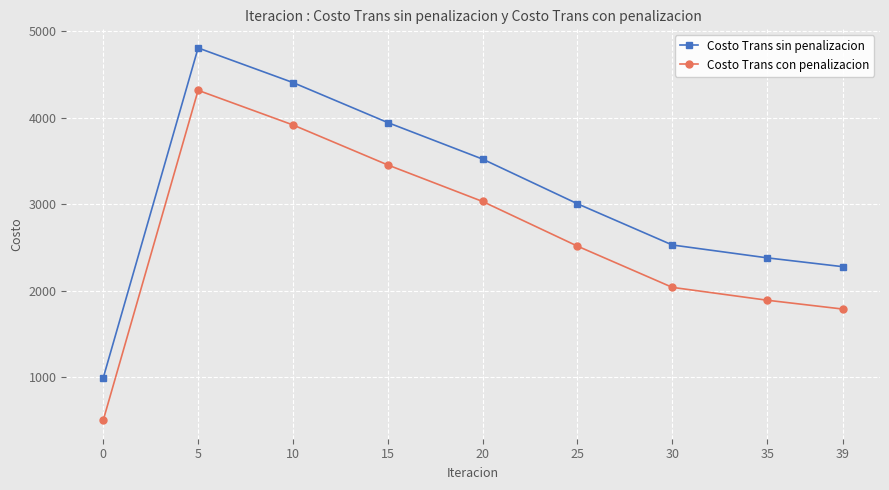

Rank the series at 20 from highest to lowest value.

Costo Trans sin penalizacion, Costo Trans con penalizacion